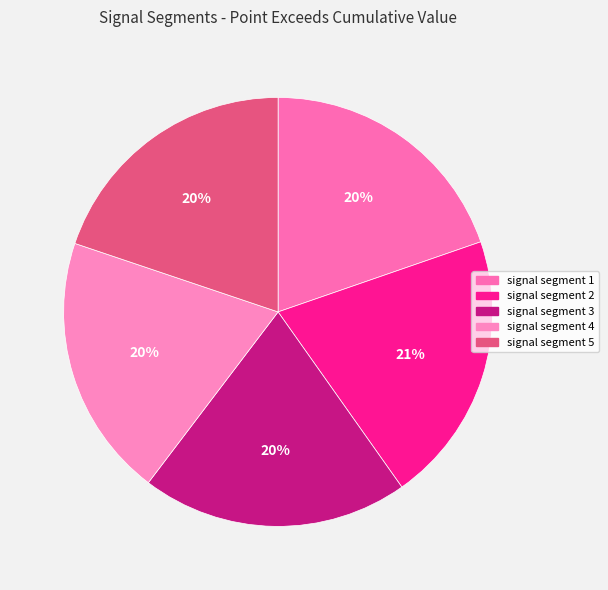

To the nearest percent, what is the difference between the largest and smallest slice percentages?

1%